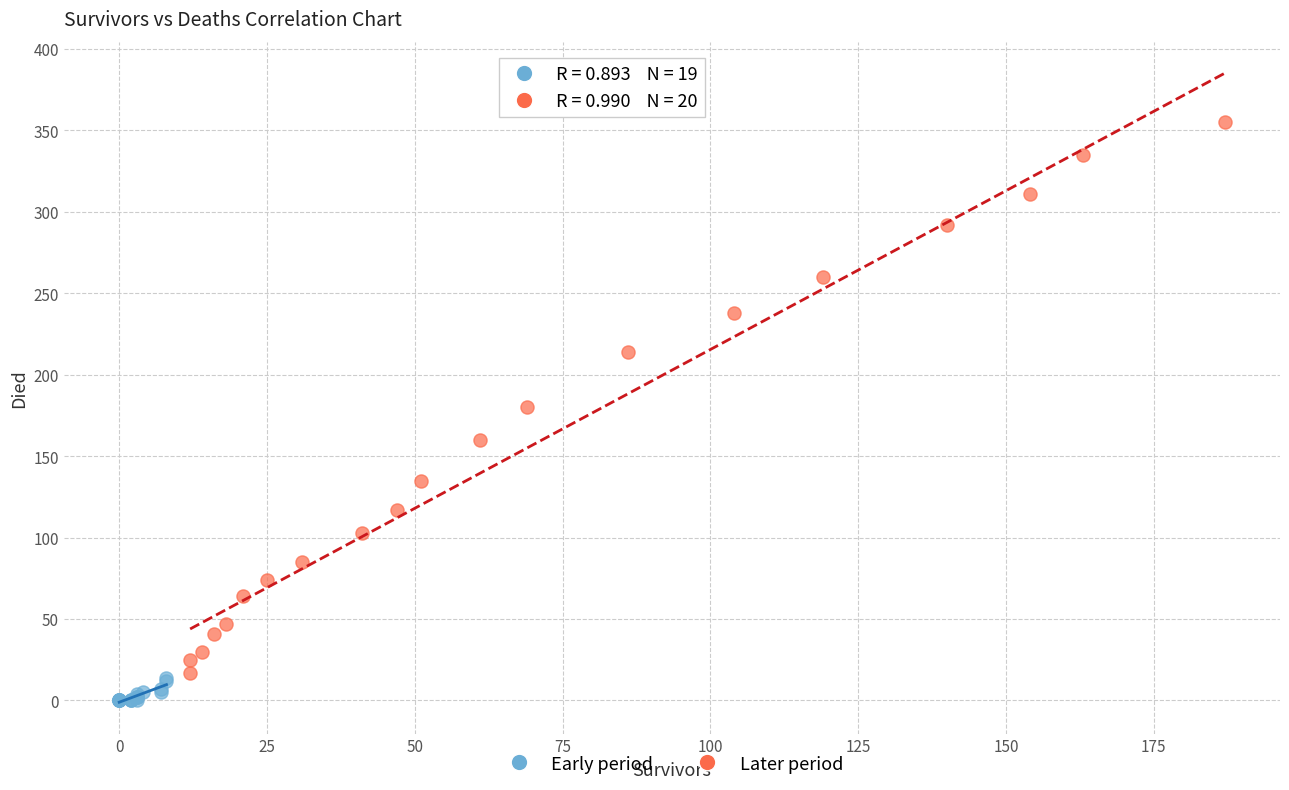

Which series has the widest spread of Y values?

Later period